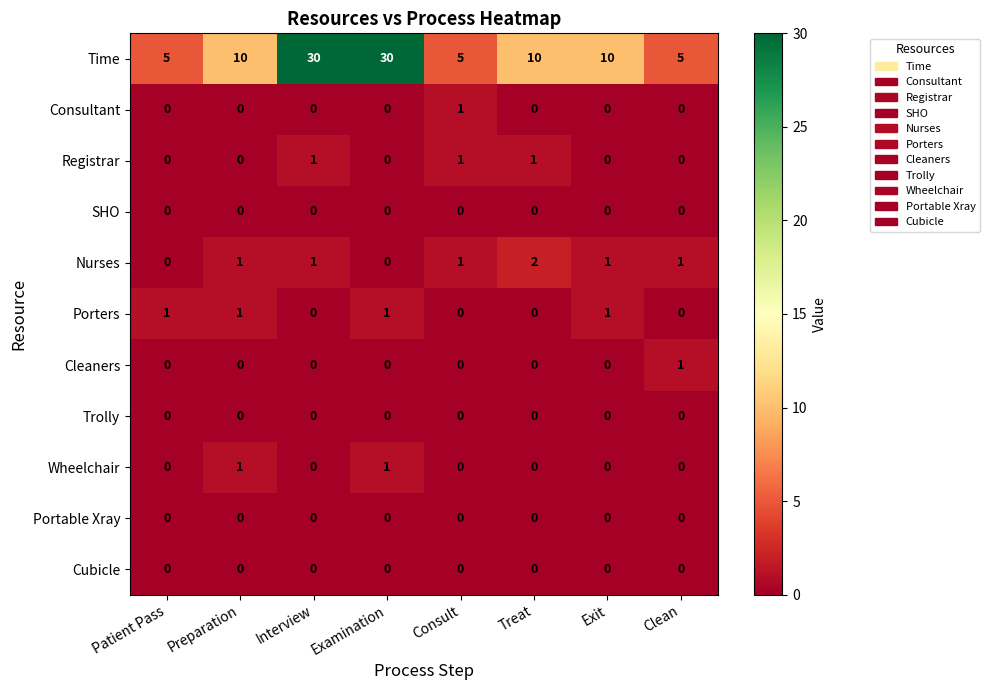

How many Registrar values are between 0 and 1?

8